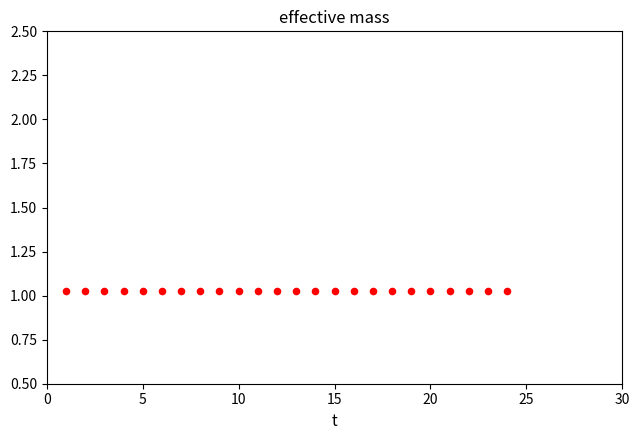

What is the range of X values (max minus min)?

23.0